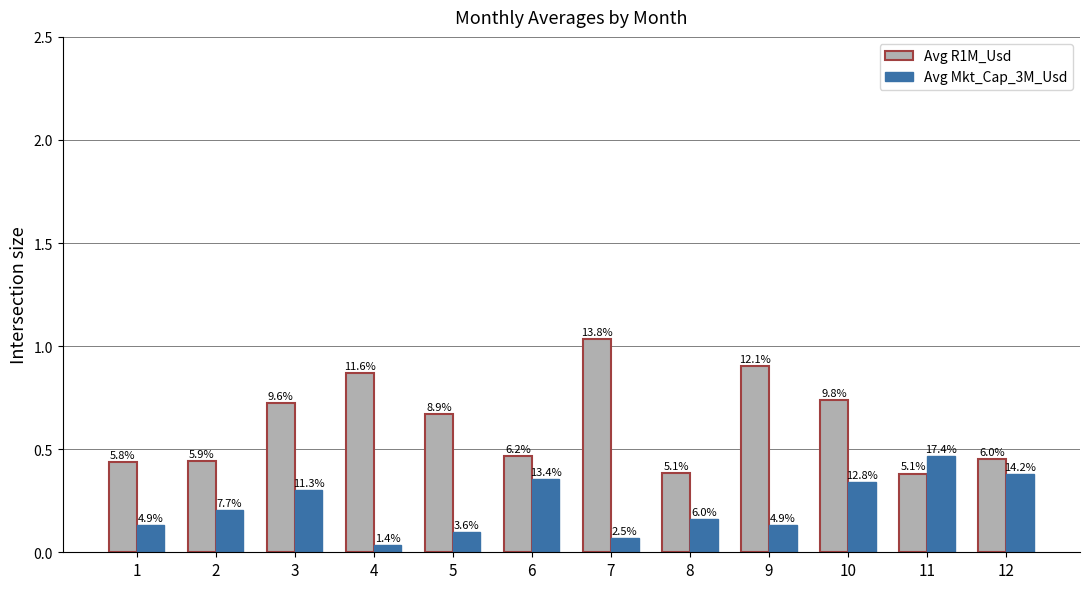

What is the difference between the maximum and second lowest values in the Avg Mkt_Cap_3M_Usd series?

0.4